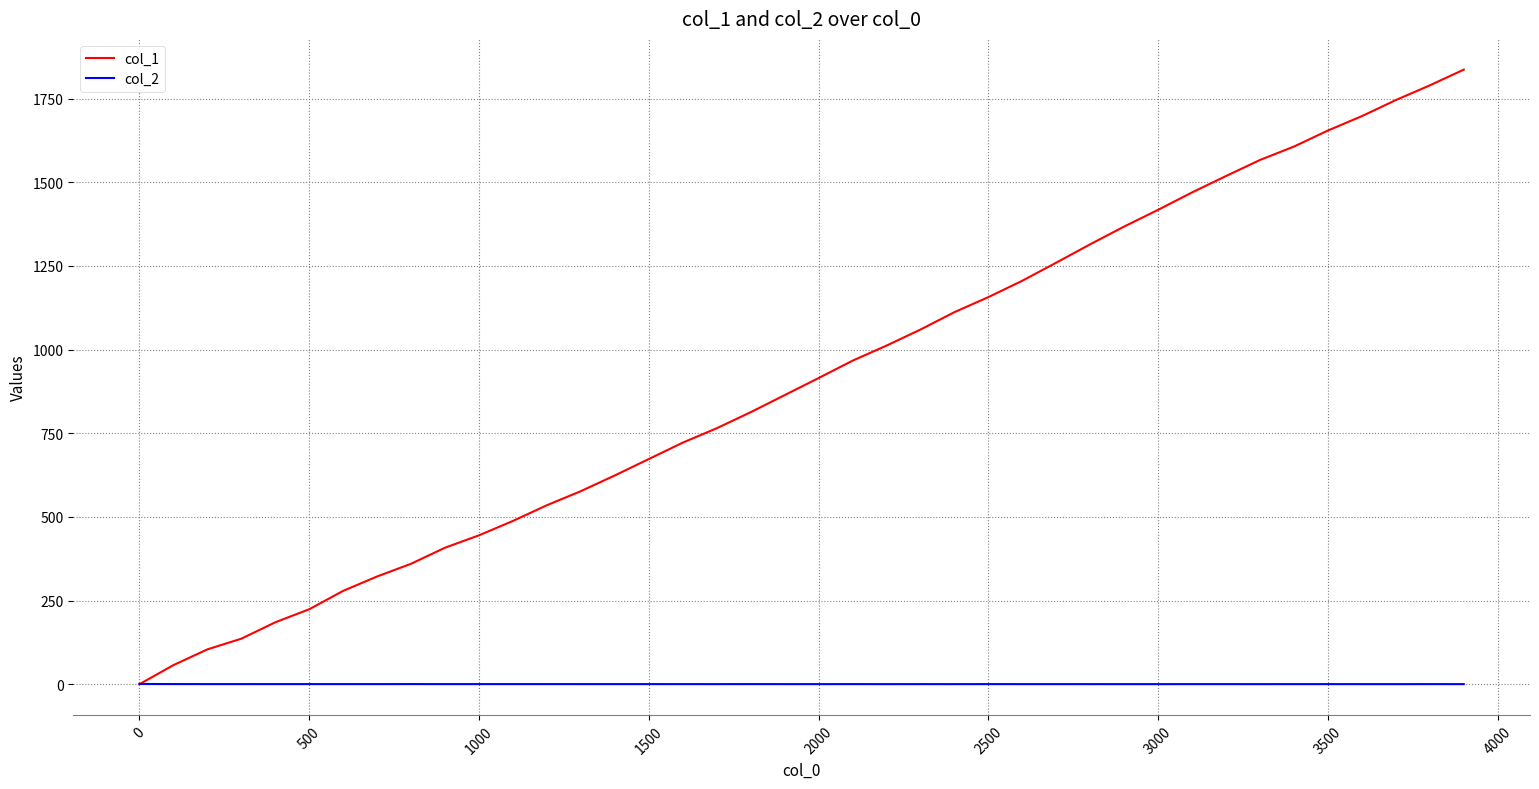

Which series has the largest total across all categories?

col_1